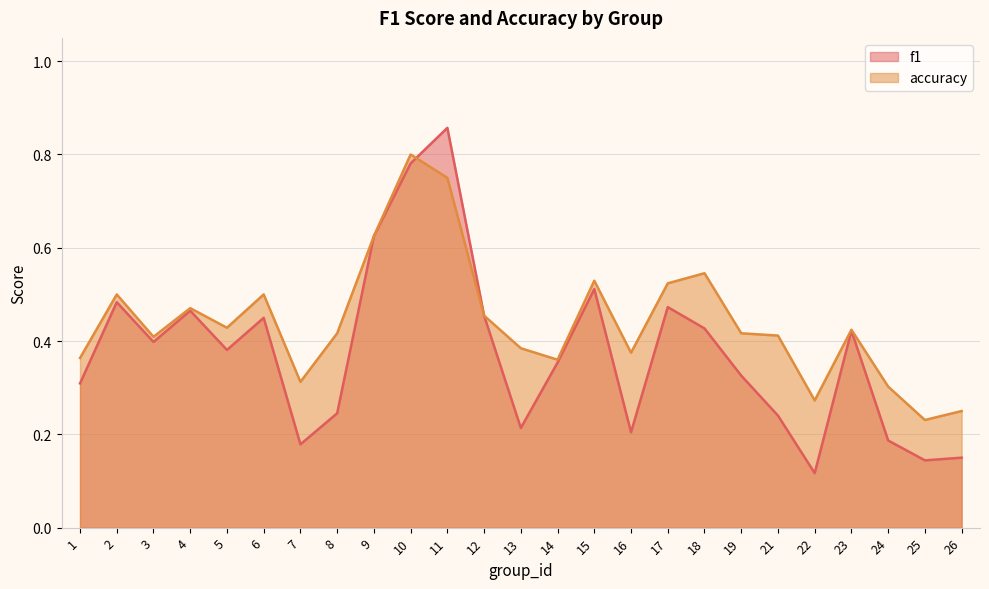

Between 1 and 24, which is larger?

1